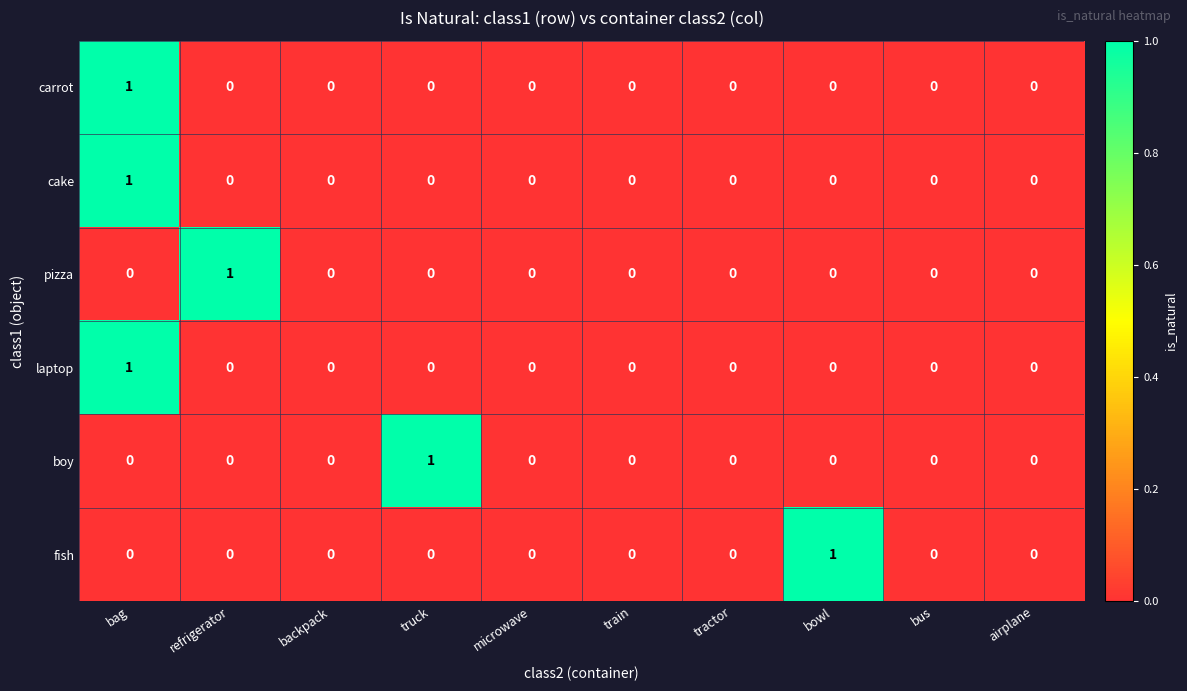

True or false: cake has a value of 0 at bus.

True